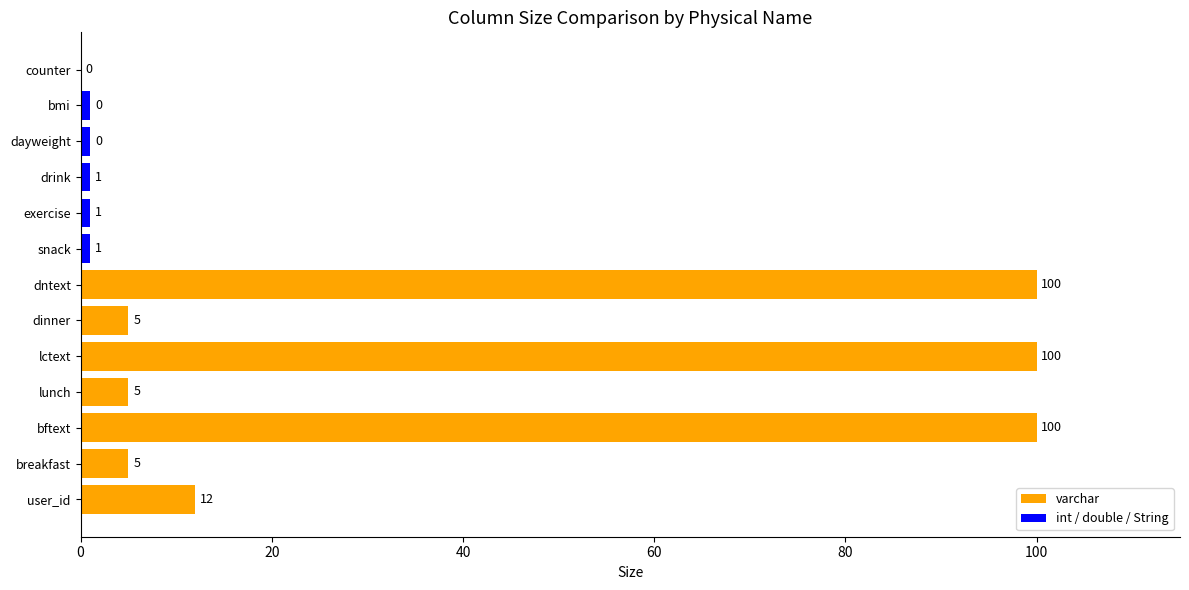

What is the label of the 2nd bar from the left?

breakfast (varchar,5)